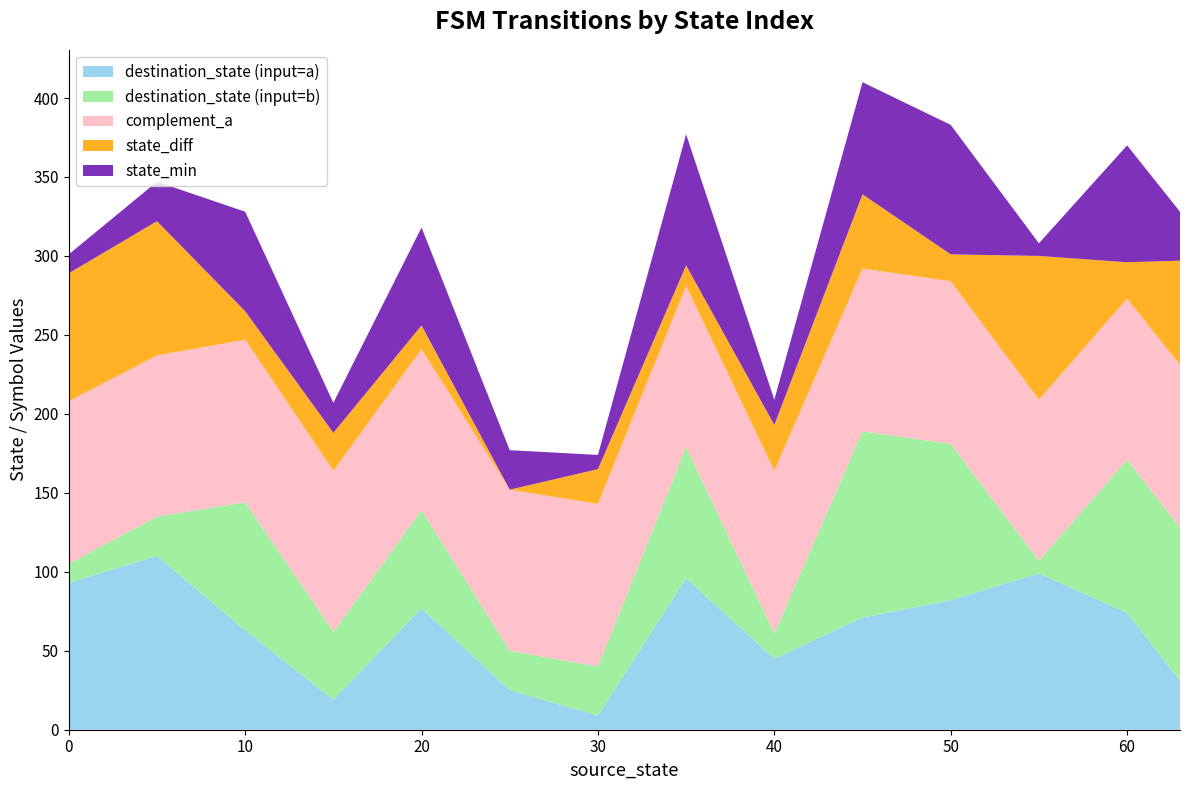

Which category has the lowest value in the destination_state (input=a) series?

30